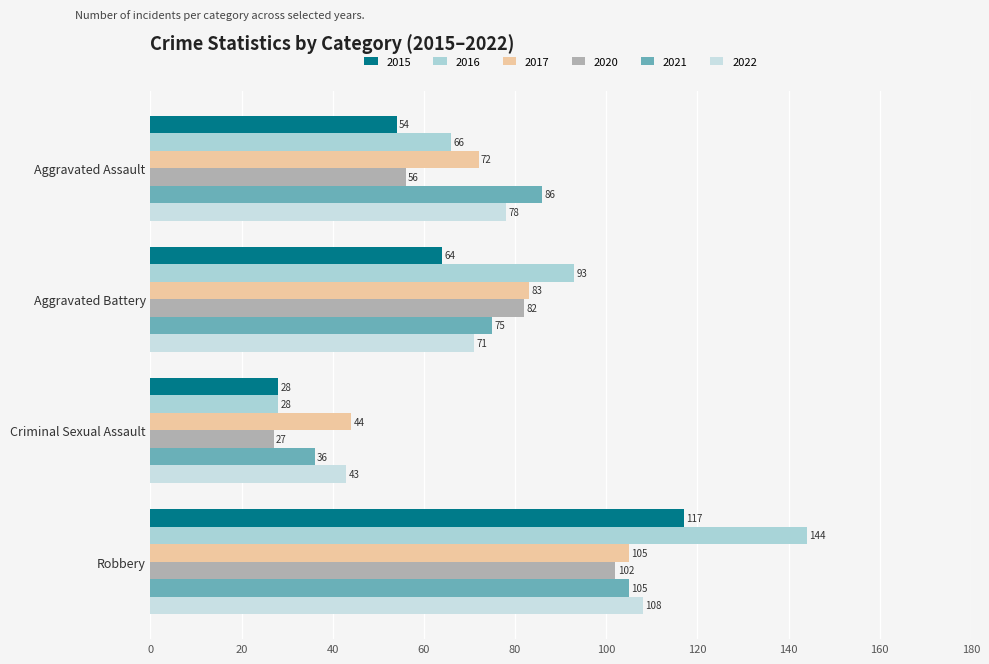

Reading left to right, list all the values displayed in this chart.

2015: 54	64	28	117
2016: 66	93	28	144
2017: 72	83	44	105
2020: 56	82	27	102
2021: 86	75	36	105
2022: 78	71	43	108